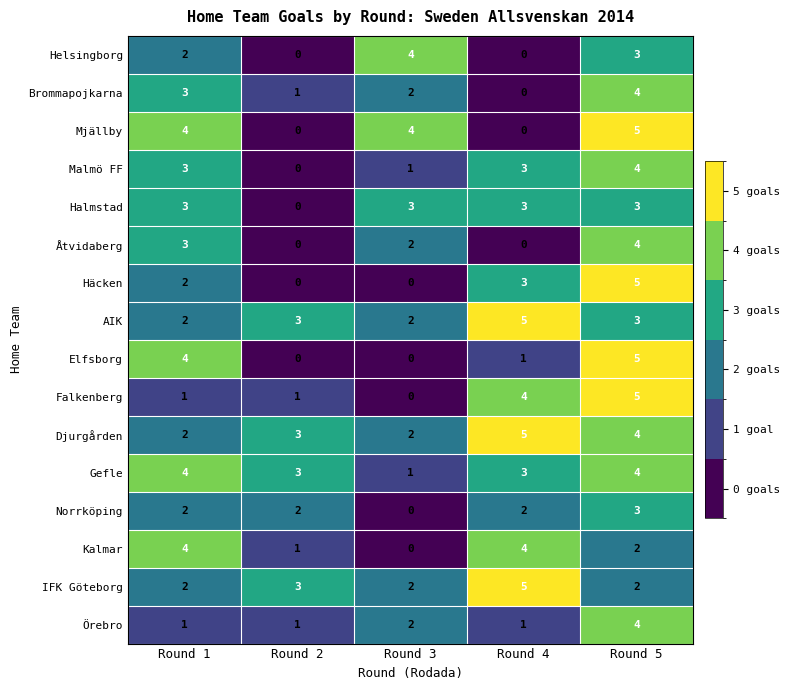

Read the Åtvidaberg value at Round 5.

4